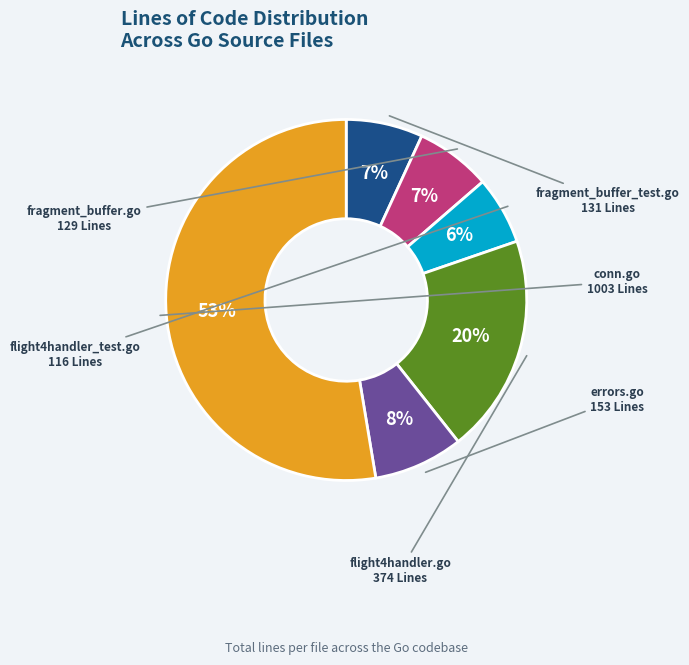

Does any single category account for the majority?

Yes